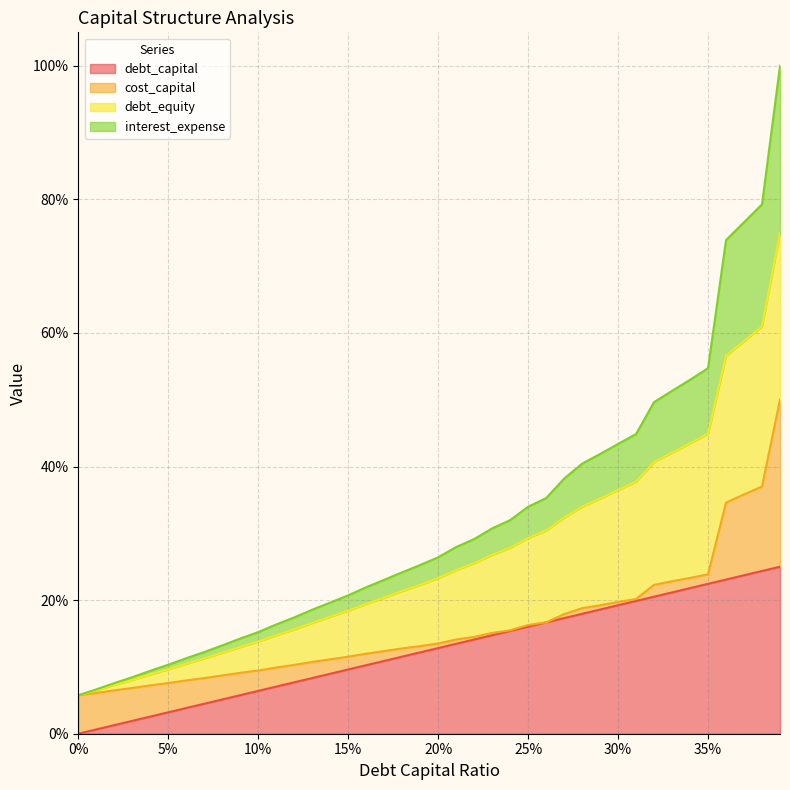

True or false: interest_expense and debt_capital cross at least once.

False